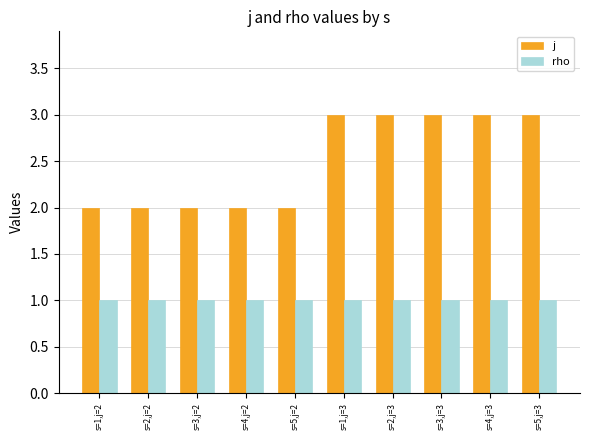

Which series has the largest range (max minus min)?

j